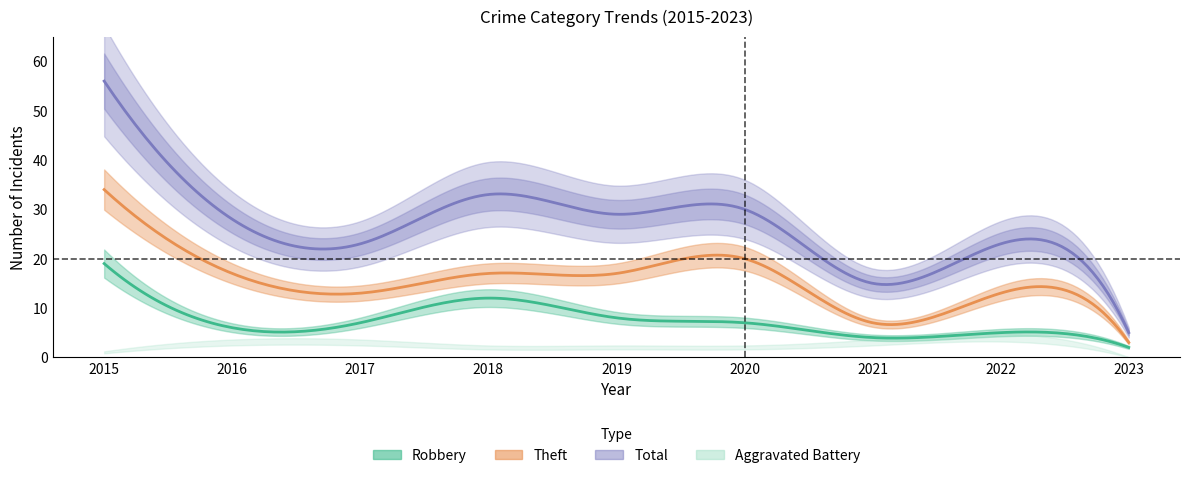

At which category is the sum across all series the highest?

2015